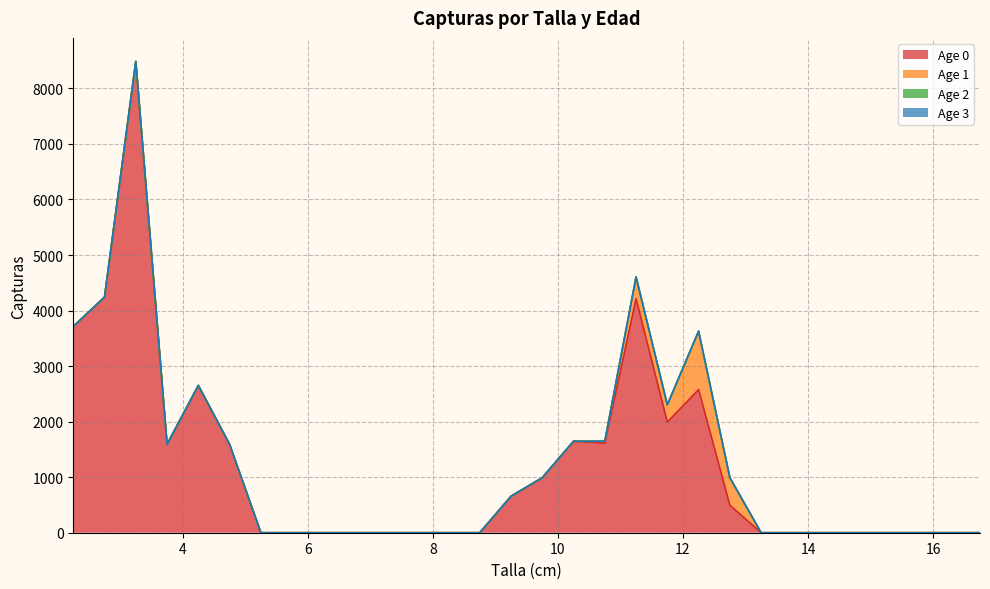

At which category is the sum across all series the highest?

3.25